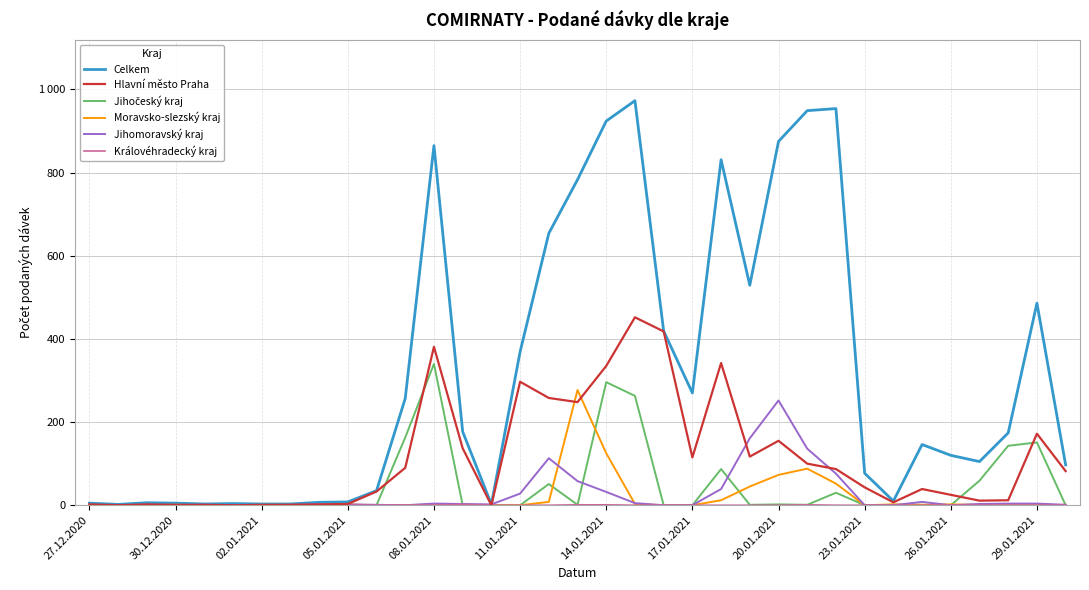

Is this an area chart (filled region under the line)?

No